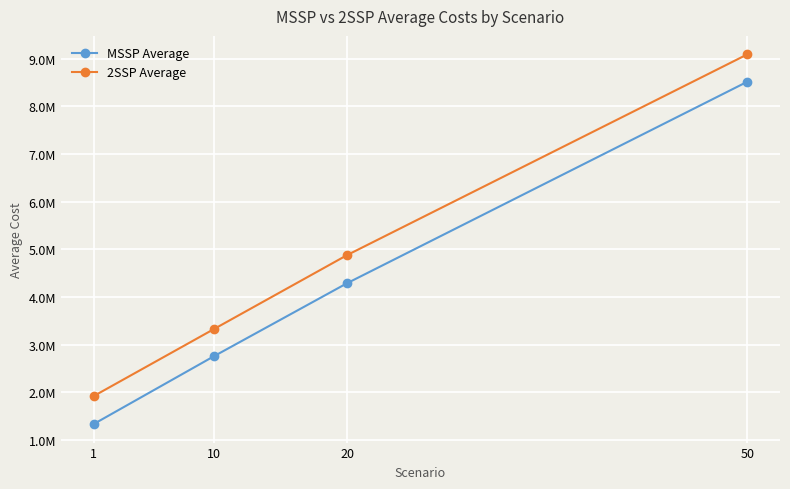

At which category does the chart reach its peak across all series?

50